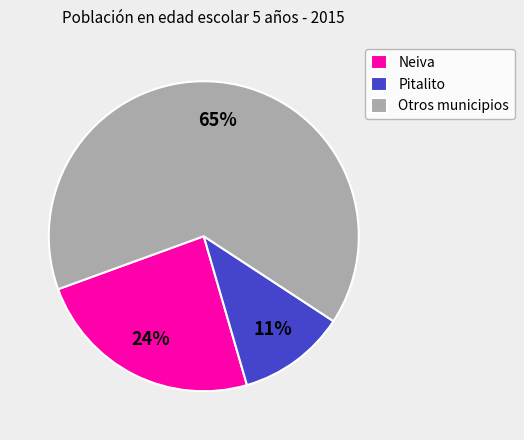

Which slice represents more than half of the pie?

Otros municipios